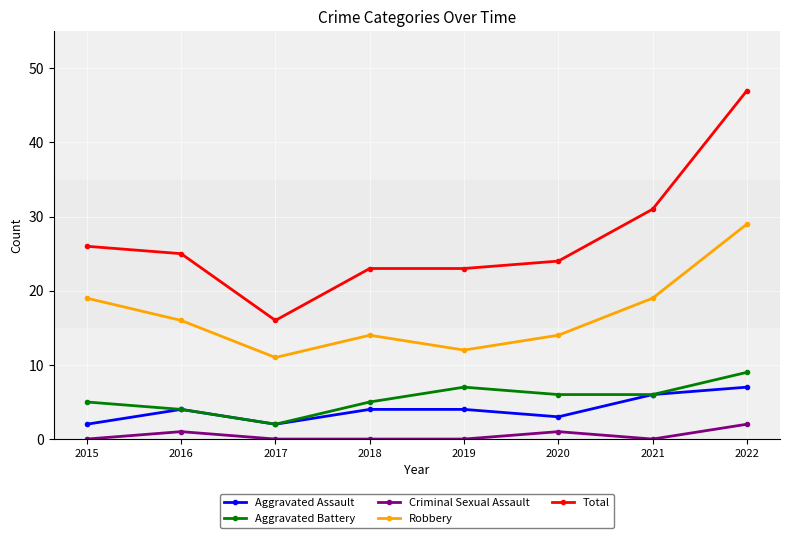

What is the difference between the maximum and second lowest values in the Aggravated Assault series?

5